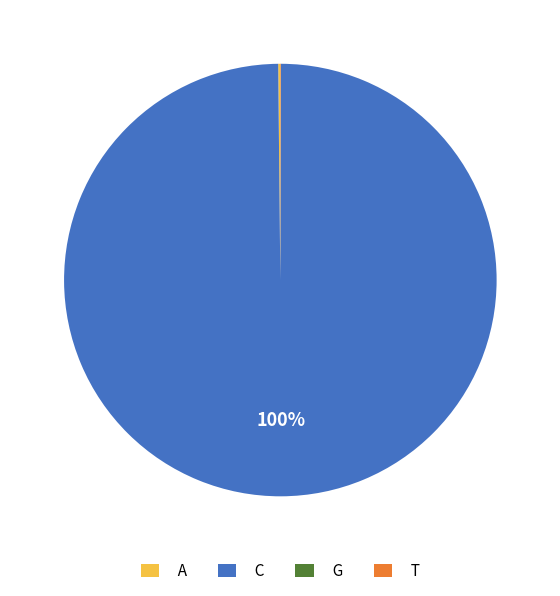

Which category has the biggest portion of the pie?

C